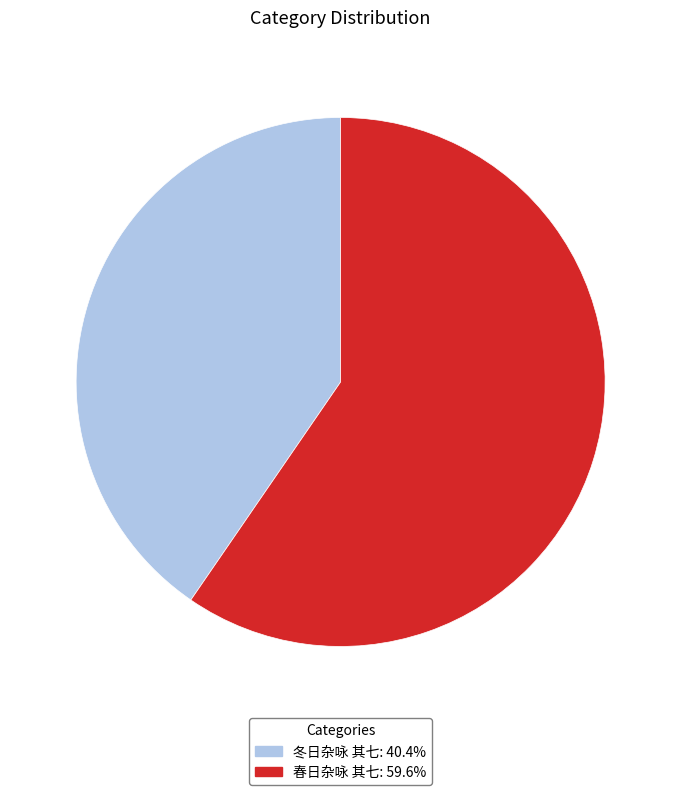

Is 冬日杂咏 其七: 40.4% the majority of the pie?

No